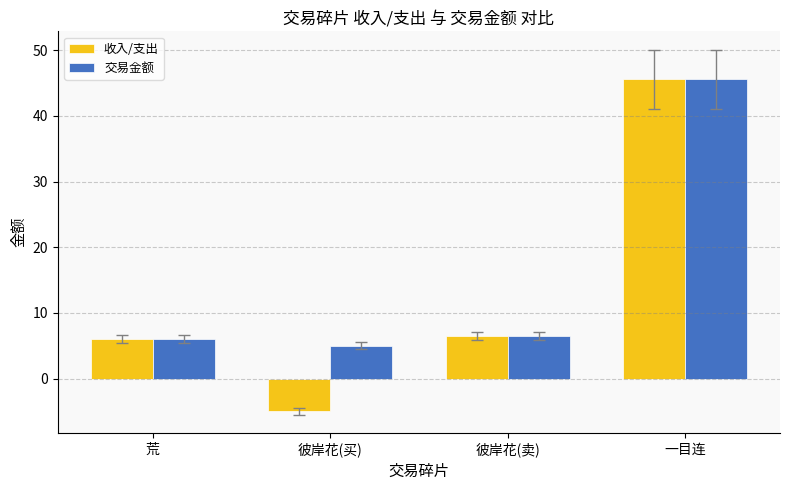

What is the sum of the 交易金额 values at 荒 and 彼岸花(卖)?

12.5